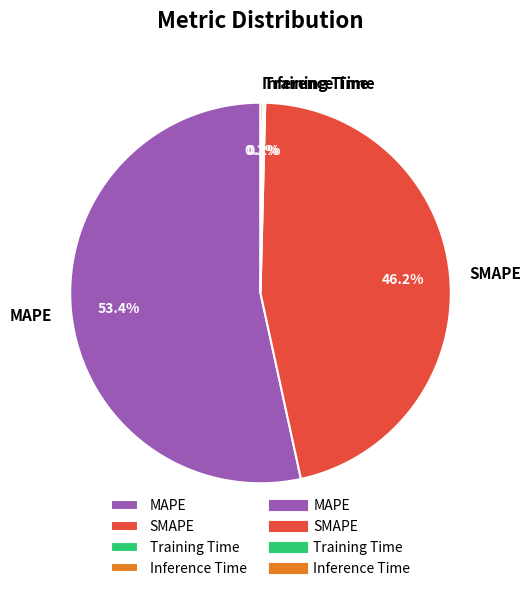

Combined, what portion of the pie is SMAPE and MAPE?

99.6%